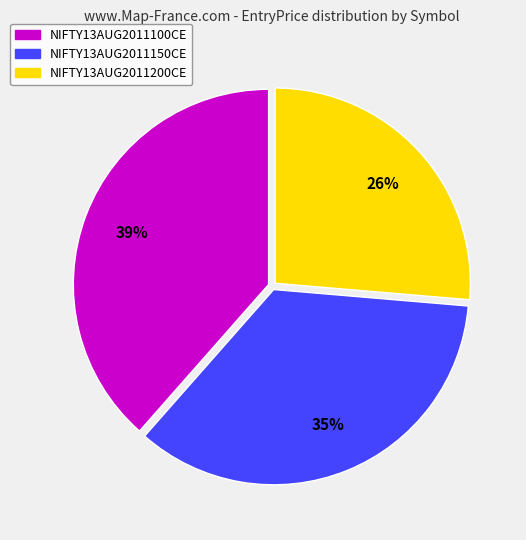

Count the number of slices in the pie.

3